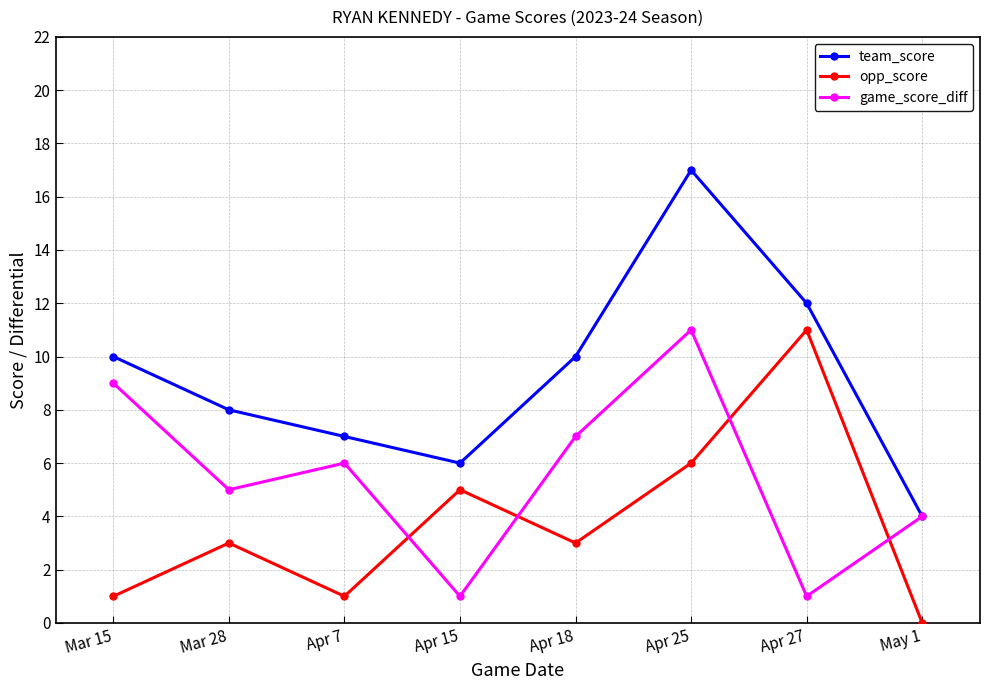

True or false: team_score and opp_score intersect in this chart.

False